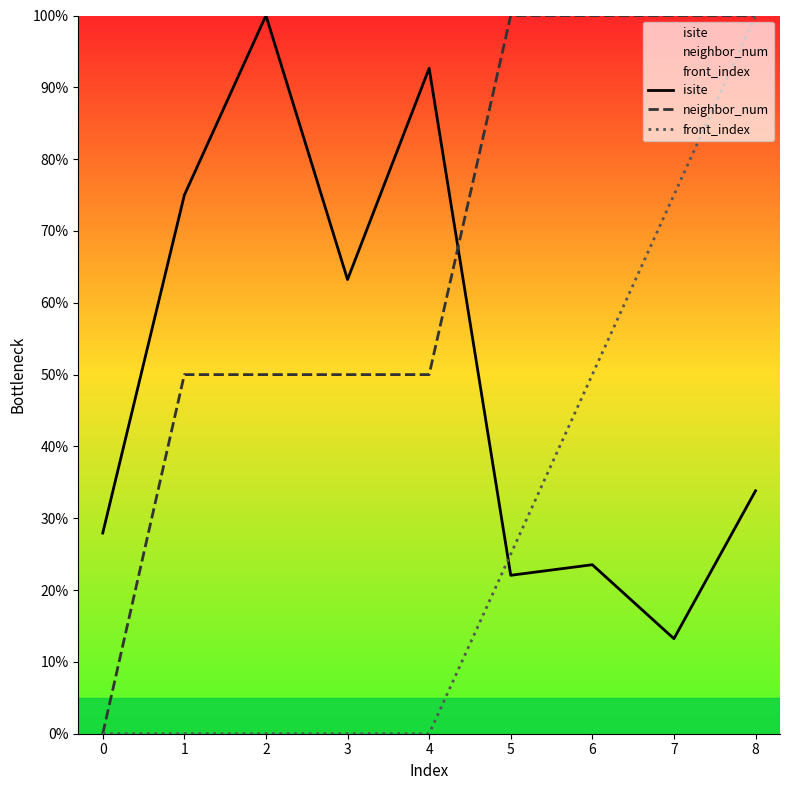

What is the value of the isite point at the 7th from the left?

23.5